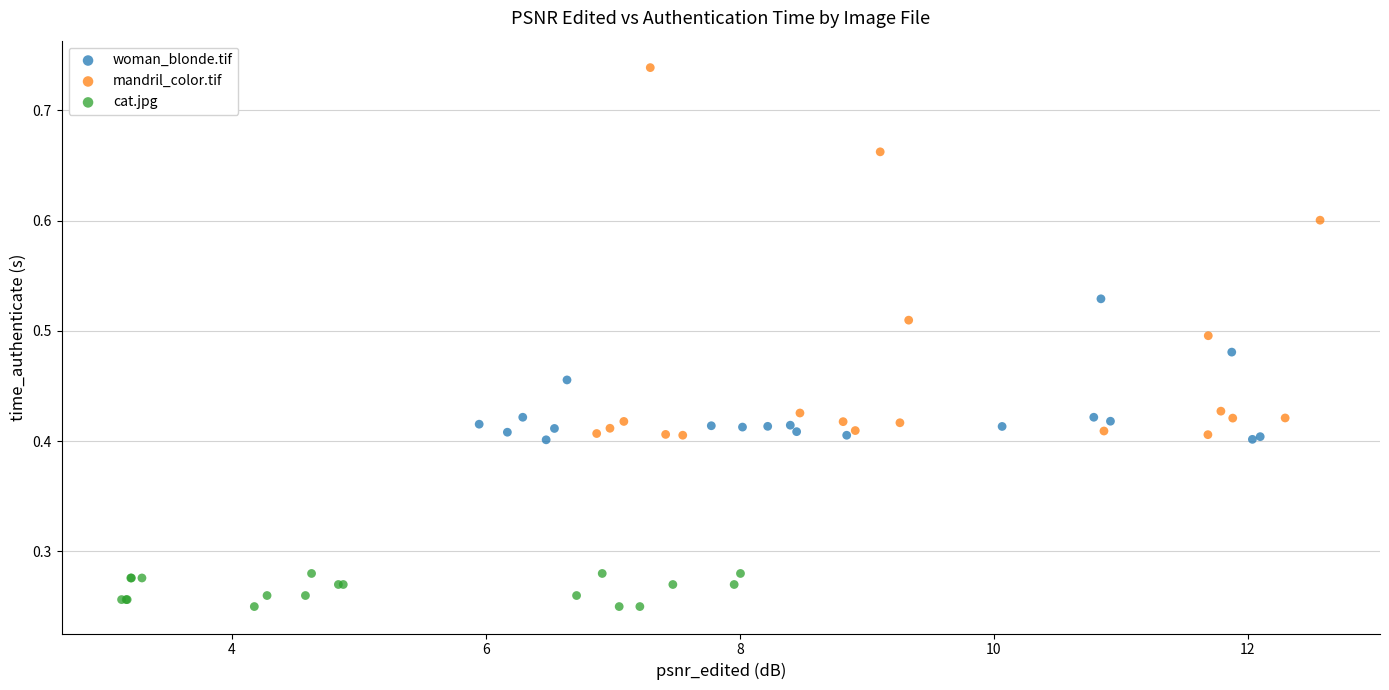

Which series contains the highest Y value?

mandril_color.tif